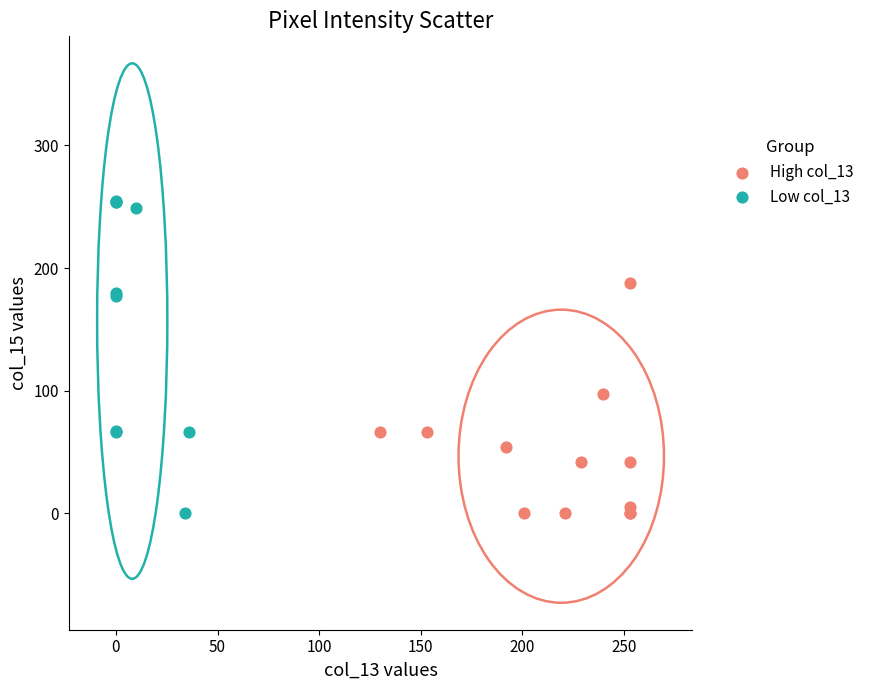

What are all the series names shown in the legend?

High col_13, Low col_13